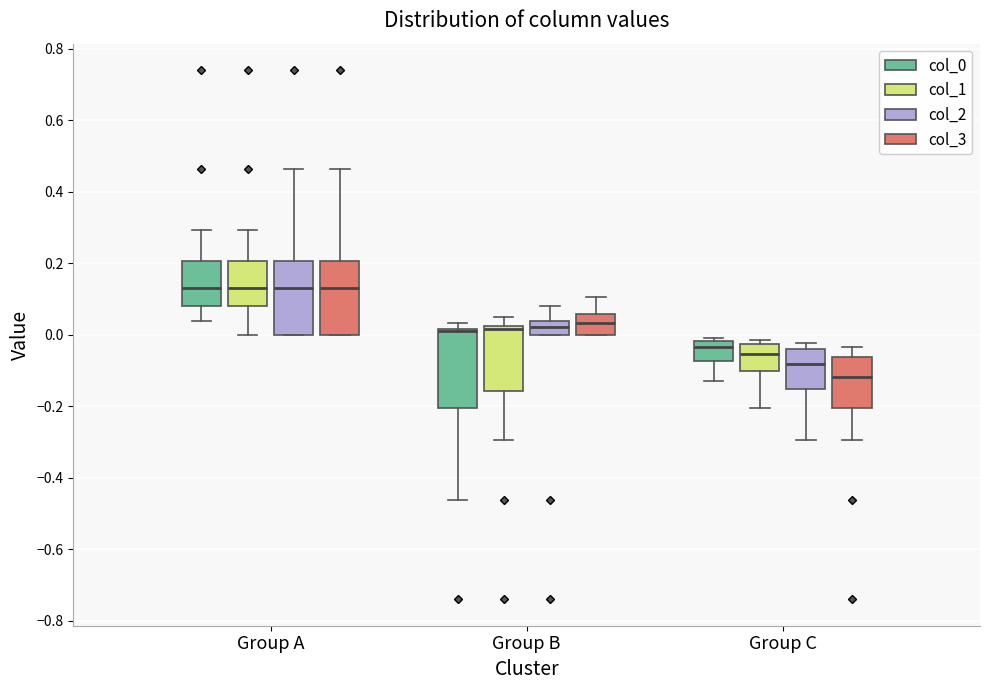

Which box's median line is the lowest?

Group C (col_3)